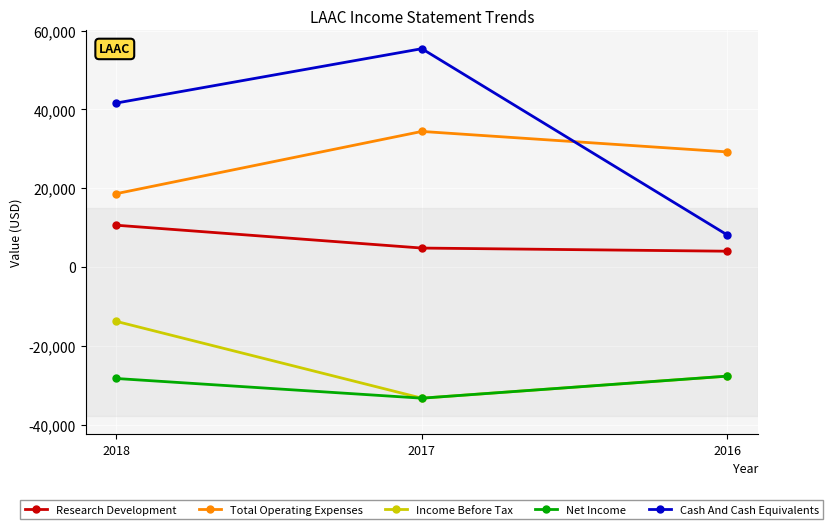

What is the difference between the Net Income values at 2018 and 2016?

600